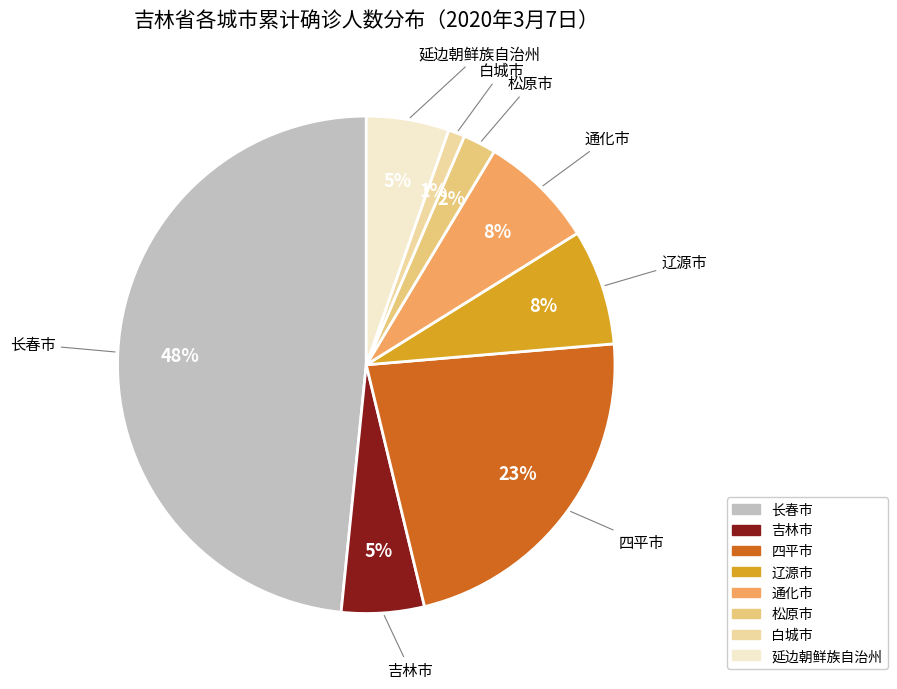

What percentage is the 白城市 slice, to the nearest percent?

1%